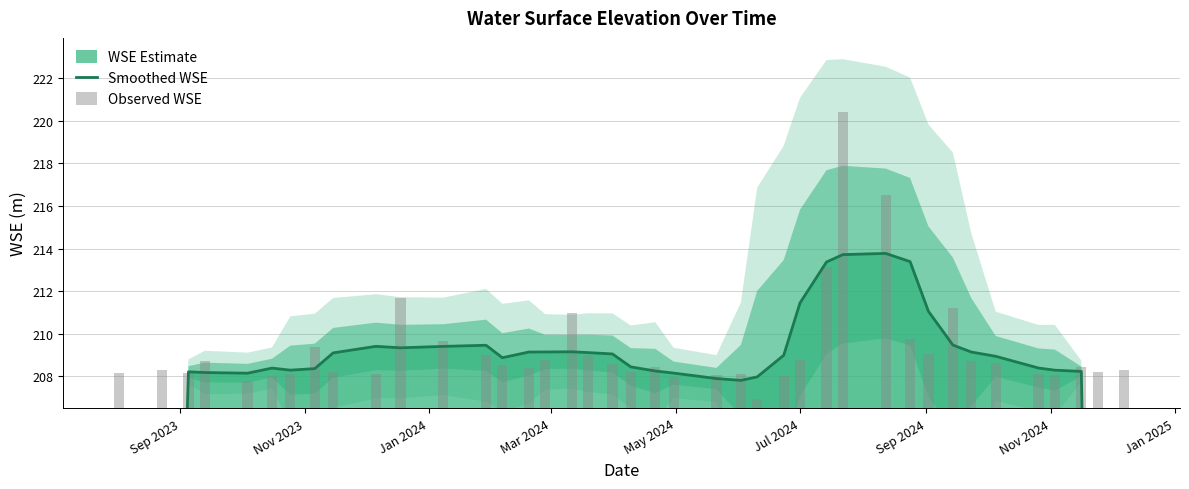

Reading left to right, extract all data points from this chart.

Smoothed WSE: 124.9	166.7	208.2	208.2	208.1	208.4	208.3	208.4	209.1	209.4	209.3	209.4	209.5	208.9	209.1	209.1	209.2	209.1	209.1	208.4	208.3	208.2	207.9	207.8	208.0	209.0	211.4	213.4	213.7	213.8	213.4	211.1	209.5	209.1	208.9	208.4	208.3	208.2	166.6	125.0
Observed WSE: 1.7	1.8	1.7	2.2	1.3	1.5	1.6	2.9	1.7	1.6	5.2	3.2	2.5	2.0	1.9	2.3	4.5	2.5	2.1	1.7	1.9	1.5	1.6	1.6	0.4	1.5	2.3	6.6	13.9	10.0	3.2	2.6	4.7	2.2	2.1	1.6	1.6	2.0	1.7	1.8